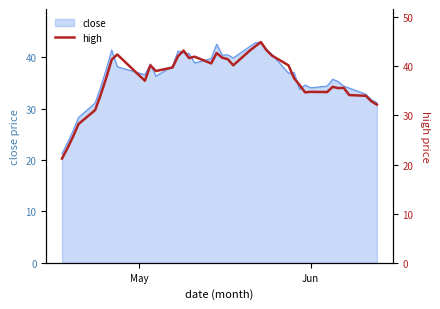

What is the maximum value for close?

42.9